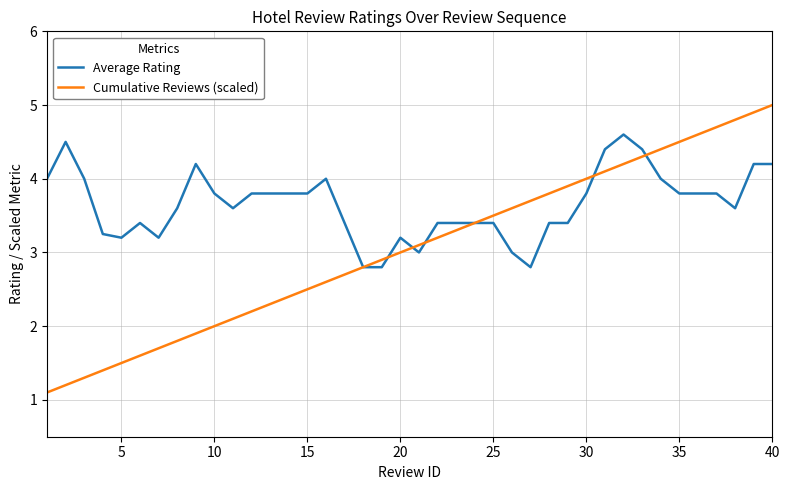

Which series has the largest total across all categories?

Average Rating